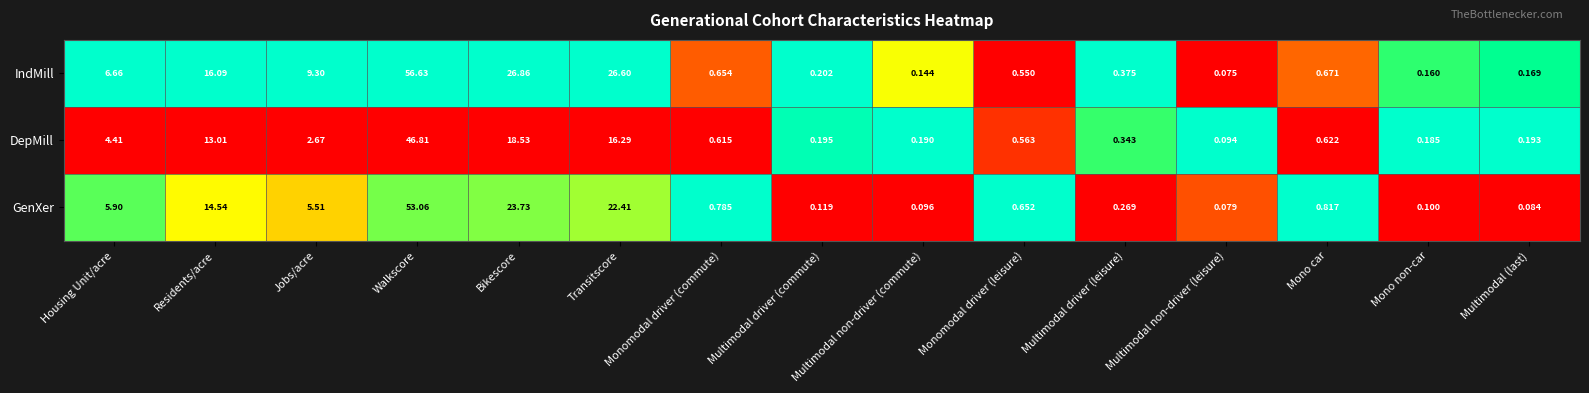

Which series has the largest range (max minus min)?

IndMill